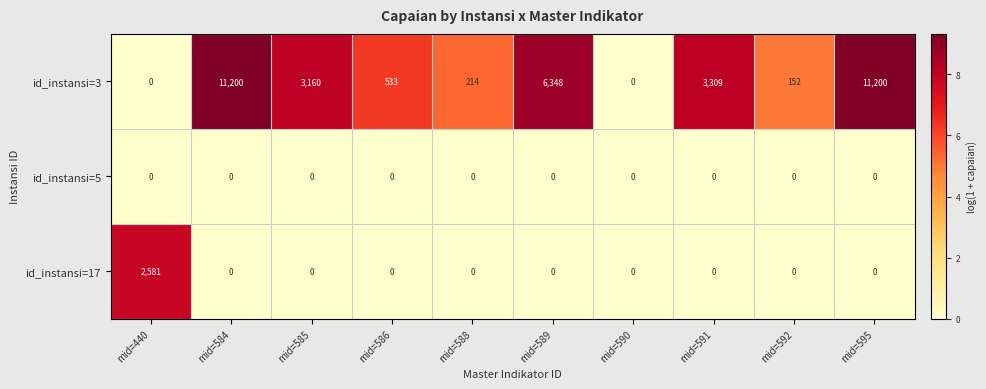

What is the spread (max minus min) of values at mid=584?

11200